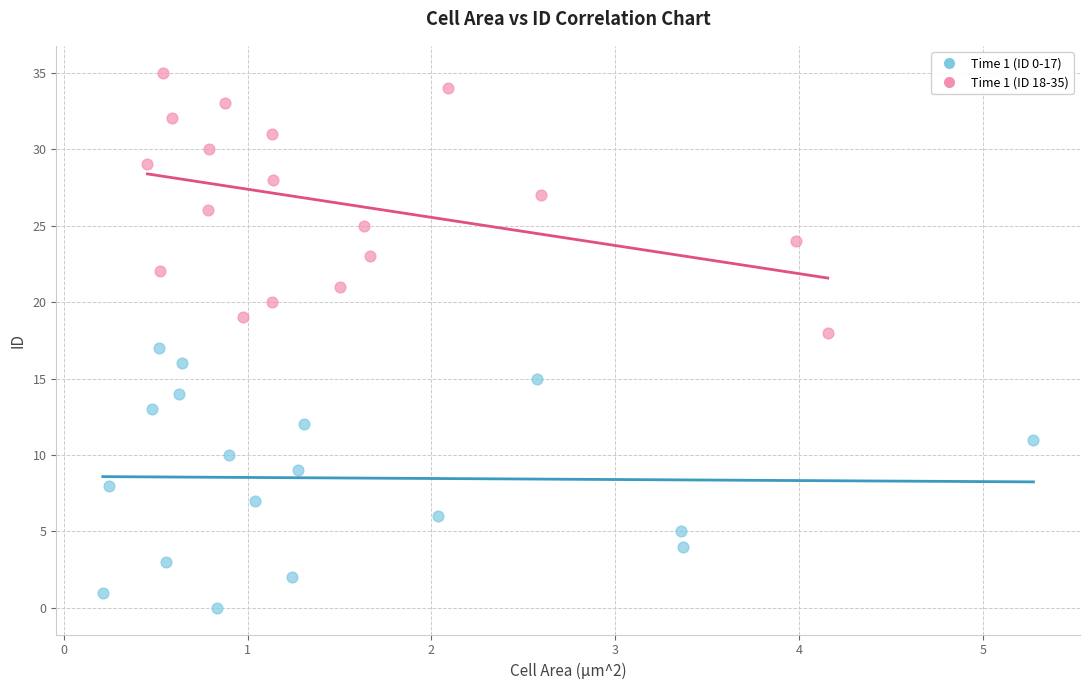

Which series reaches the maximum Y coordinate?

Time 1 (ID 18-35)